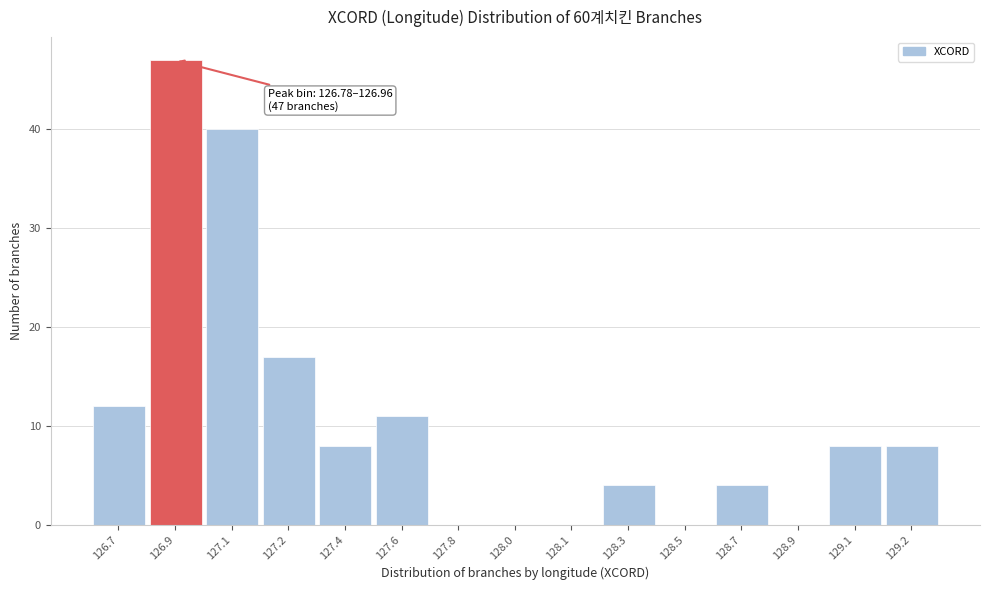

Reading right to left, what are all the values shown in this chart?

129.2=8	129.1=8	128.9=0	128.7=4	128.5=0	128.3=4	128.1=0	128.0=0	127.8=0	127.6=11	127.4=8	127.2=17	127.1=40	126.9=47	126.7=12